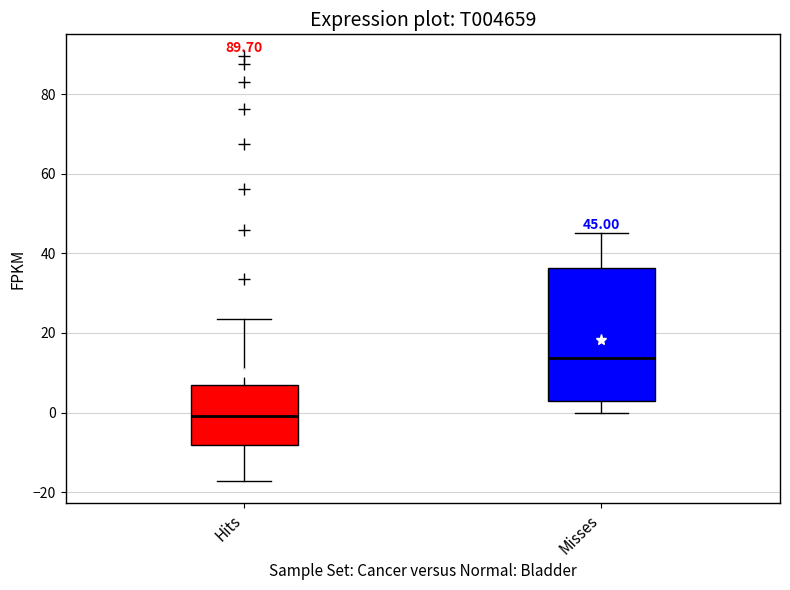

Which box is the tallest, from its lower edge to its upper edge?

Misses